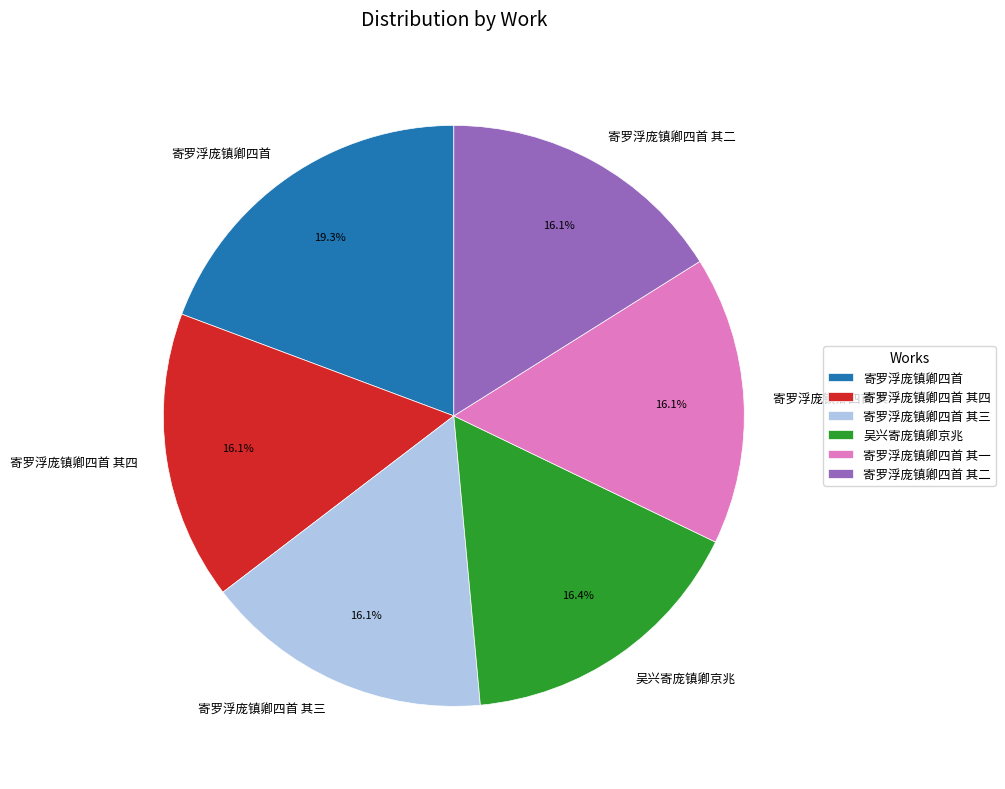

Which category has the biggest portion of the pie?

寄罗浮庞镇卿四首